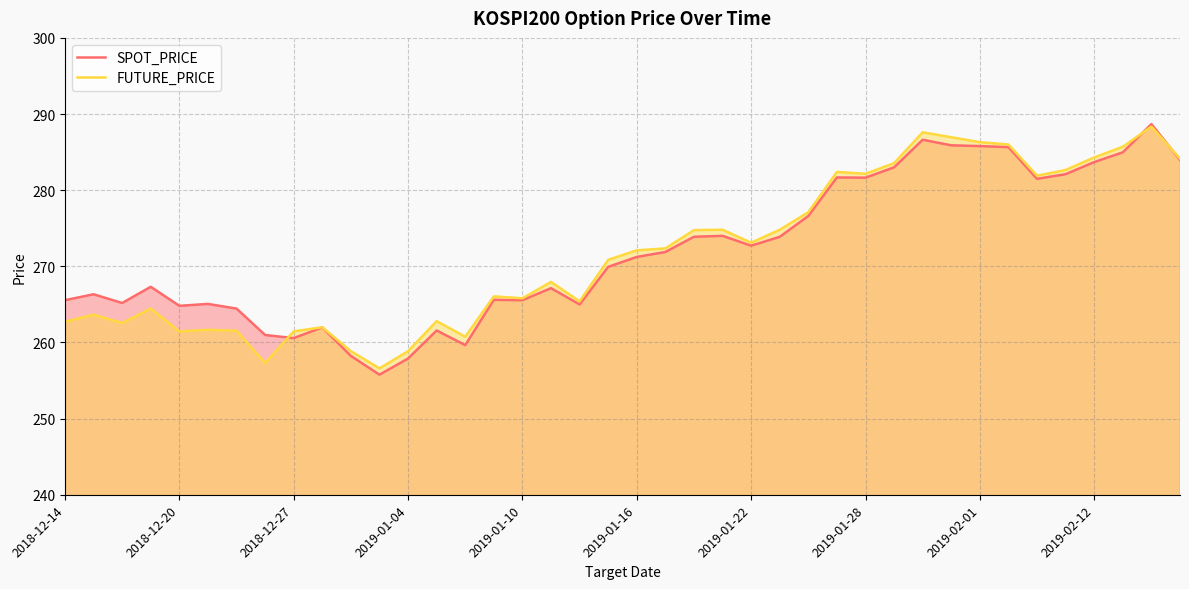

Is it true that SPOT_PRICE equals 377.1 at 2018-12-14?

False